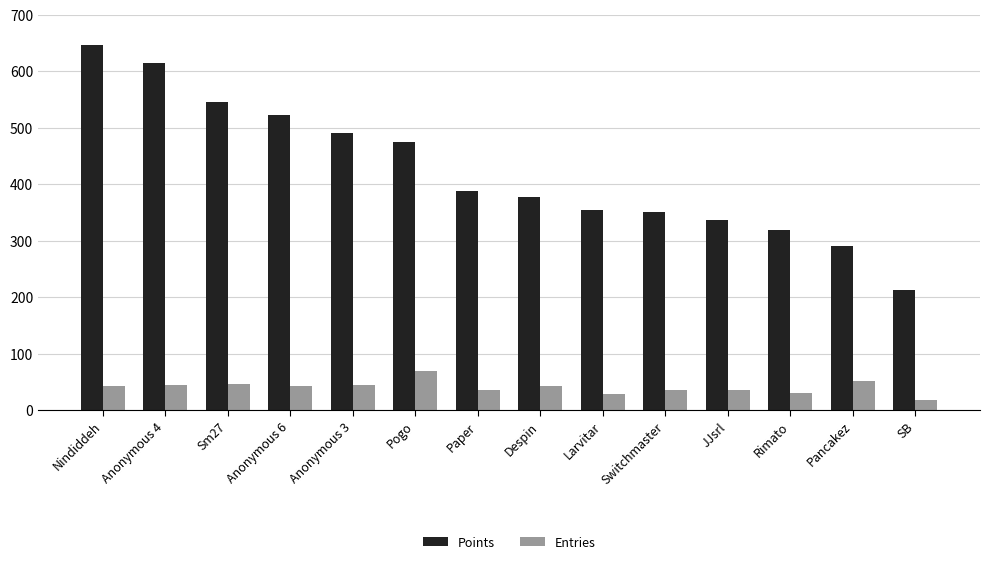

Is it true that Entries equals 29 at Larvitar?

True